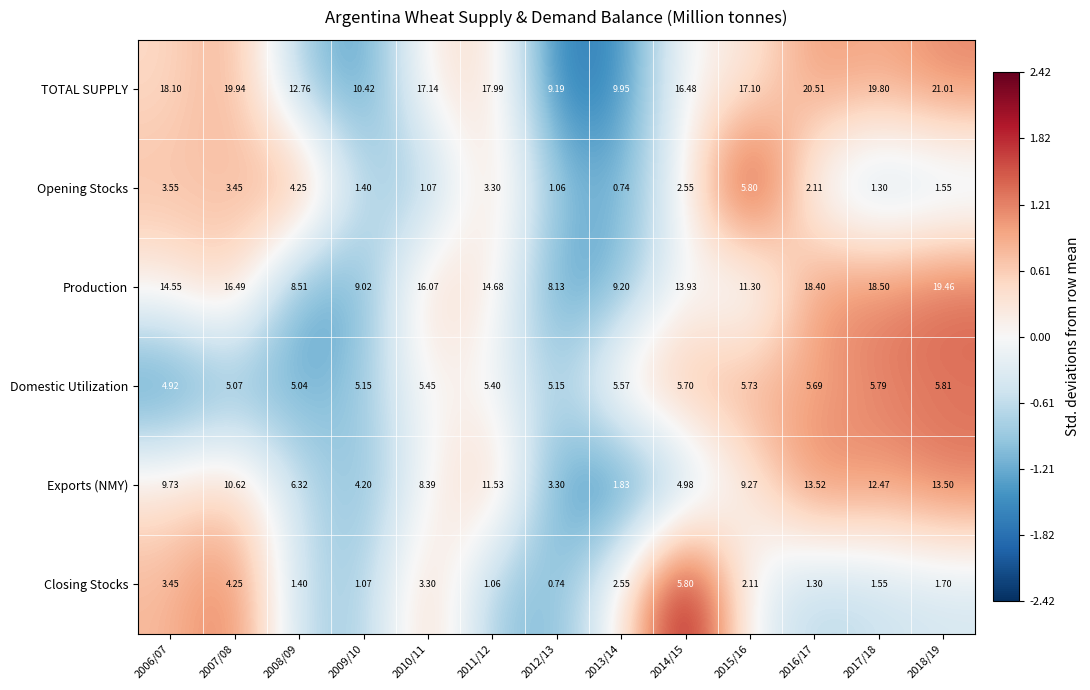

Count the number of categories in the chart.

13